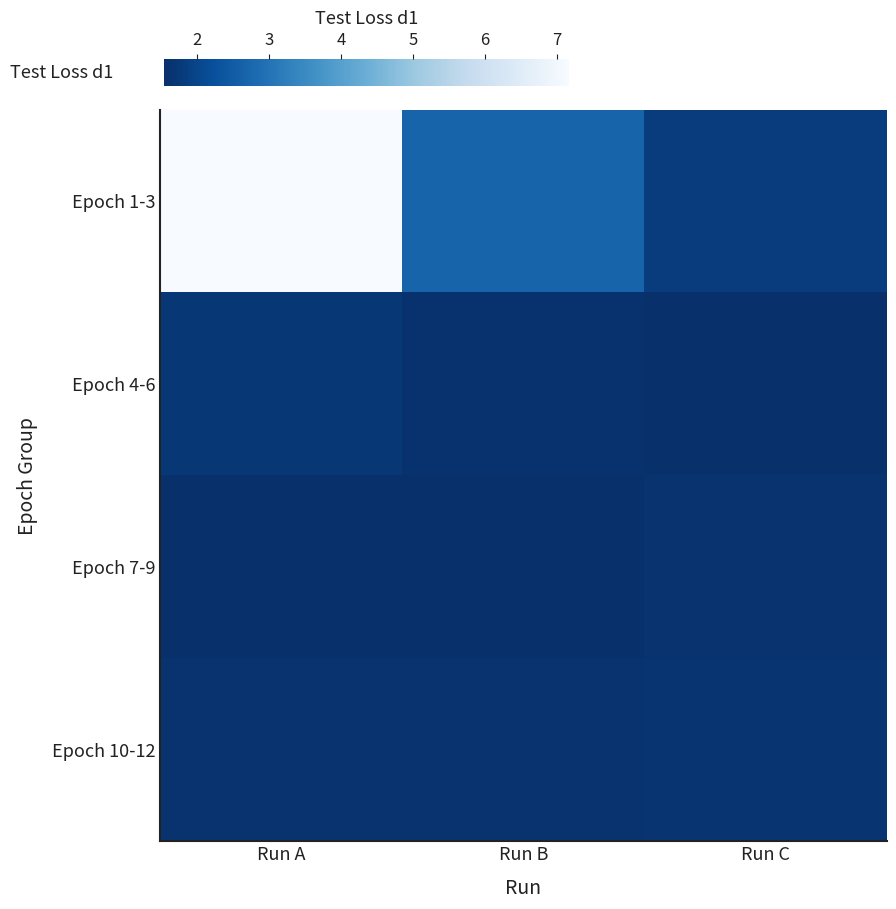

At which category does the chart reach its peak across all series?

Run A